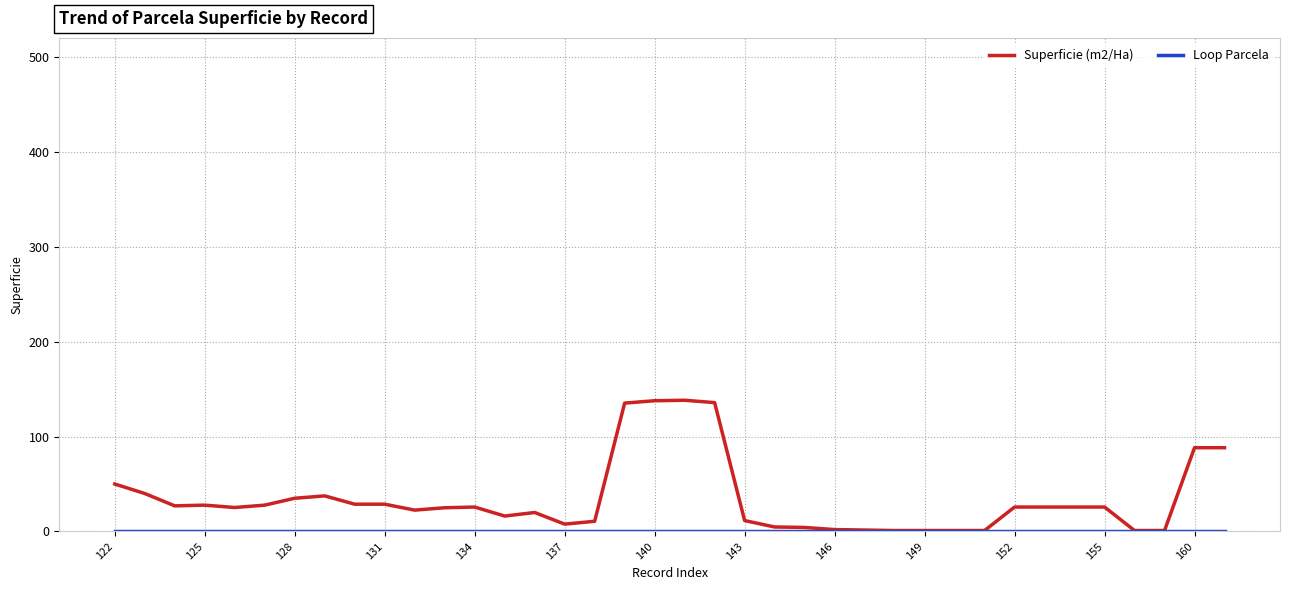

Which series has the largest range (max minus min)?

Superficie (m2/Ha)